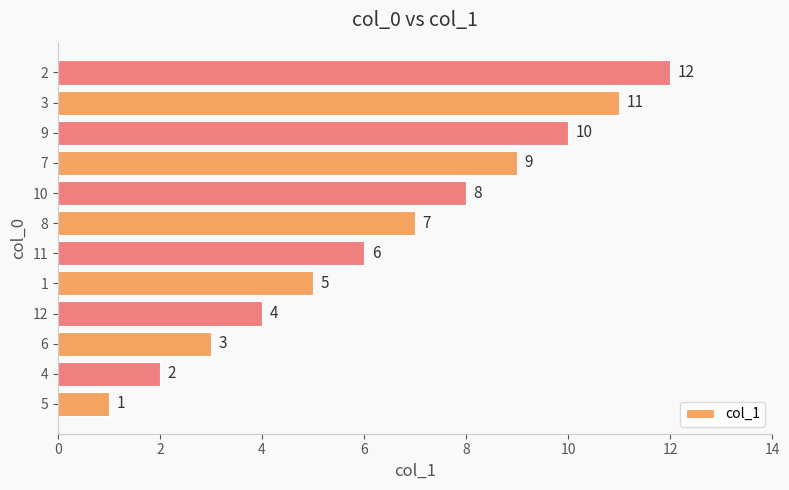

Does the chart contain any negative values?

No